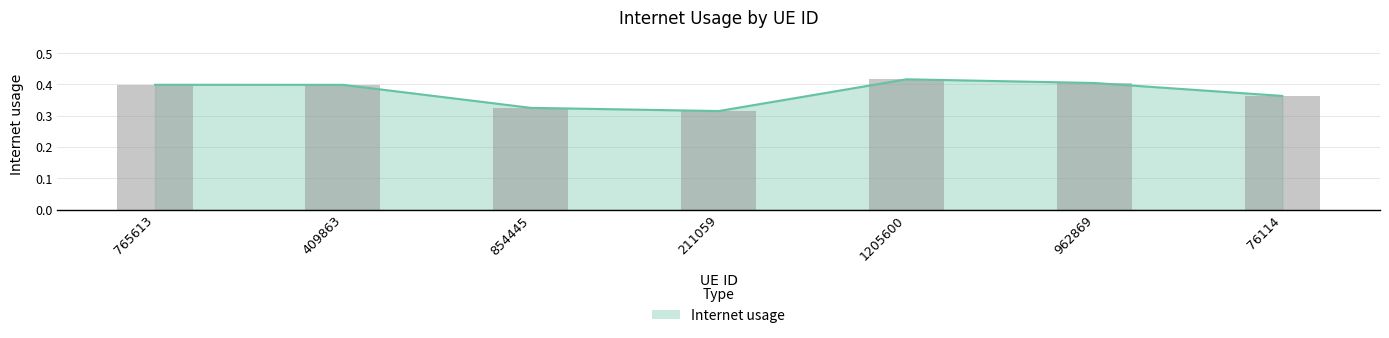

What is the minimum value shown in the chart?

0.3